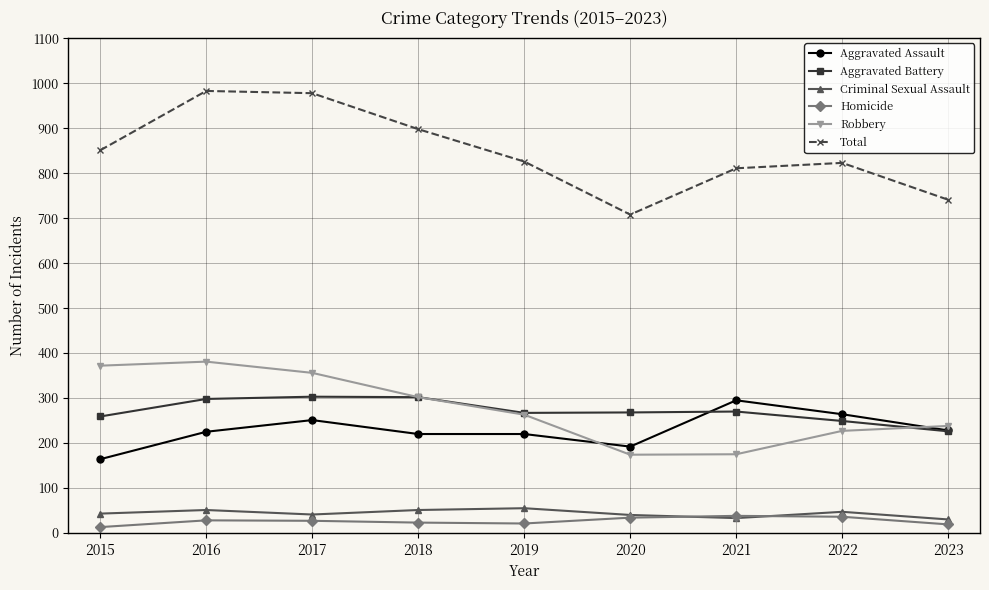

Is the value of Total at 2020 greater than the value of Aggravated Assault at 2020?

Yes